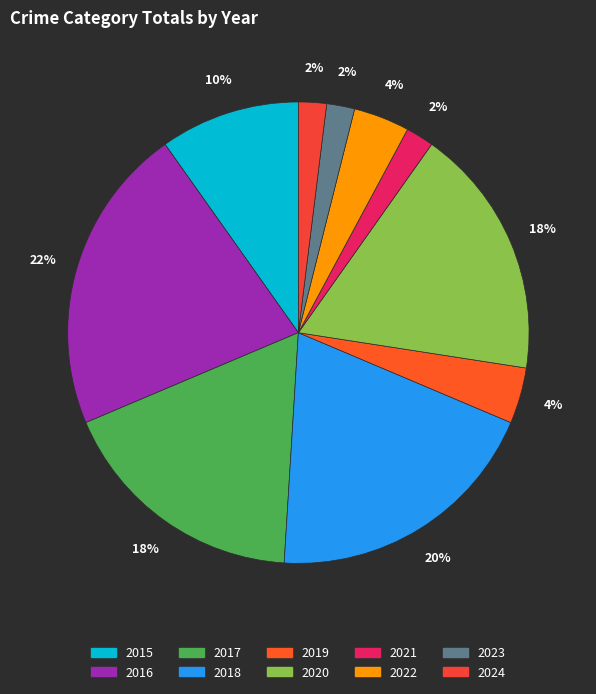

How many segments does this pie chart have?

10